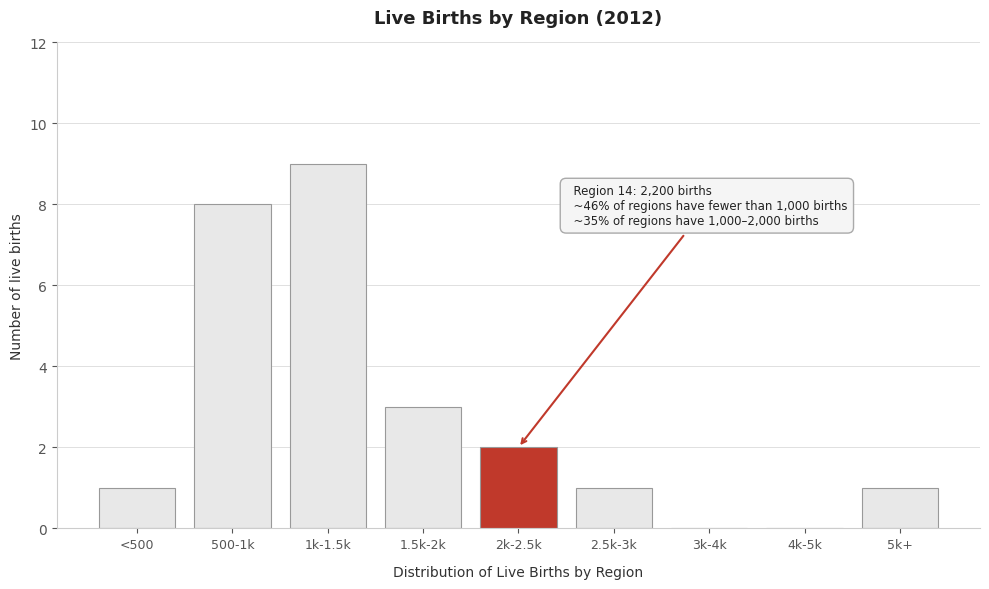

Reading left to right, extract all data points from this chart.

<500=1	500-1k=8	1k-1.5k=9	1.5k-2k=3	2k-2.5k=2	2.5k-3k=1	3k-4k=0	4k-5k=0	5k+=1